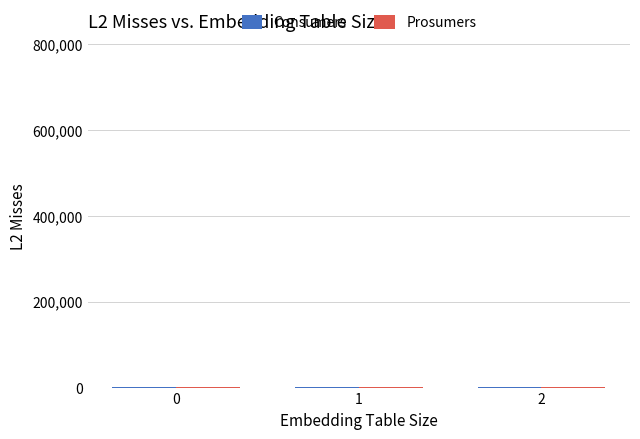

Are the bars grouped side by side (vs. stacked)?

Yes